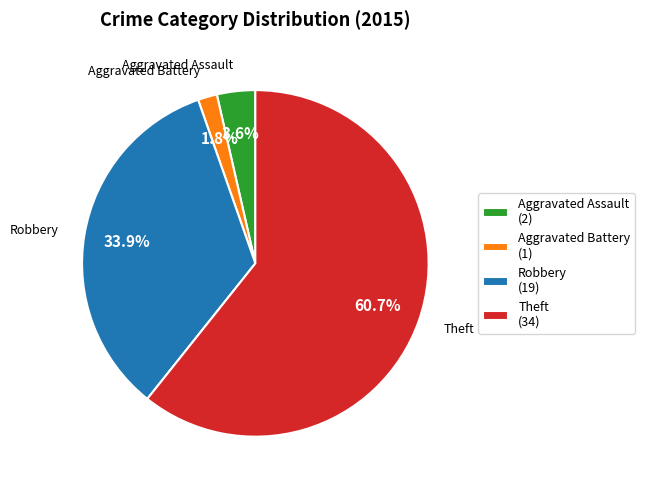

Between Aggravated Assault (2) and Aggravated Battery (1), which is larger?

Aggravated Assault (2)